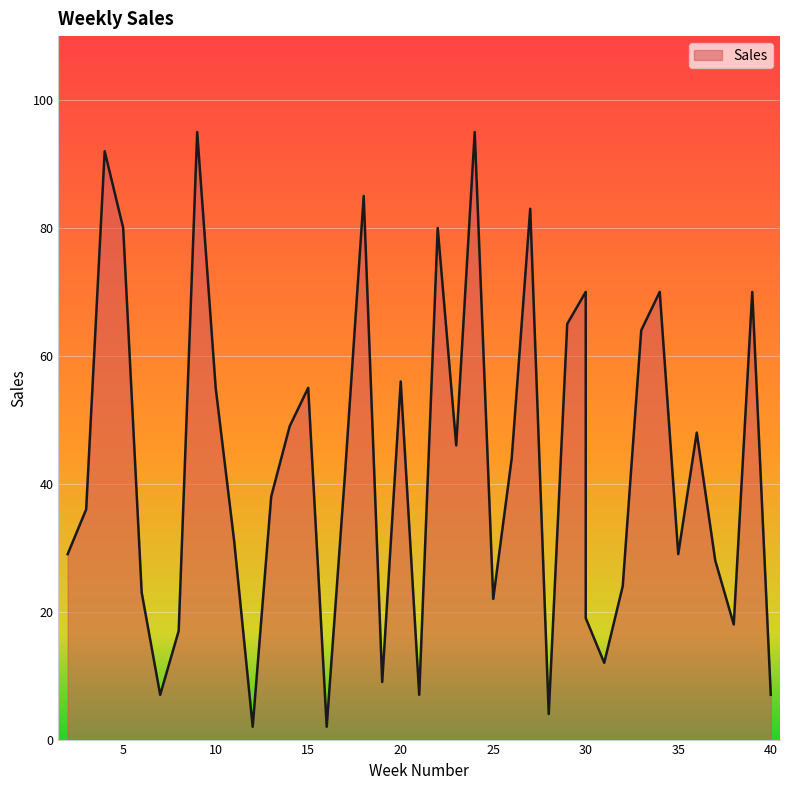

At which category does the data reach its first local peak?

4